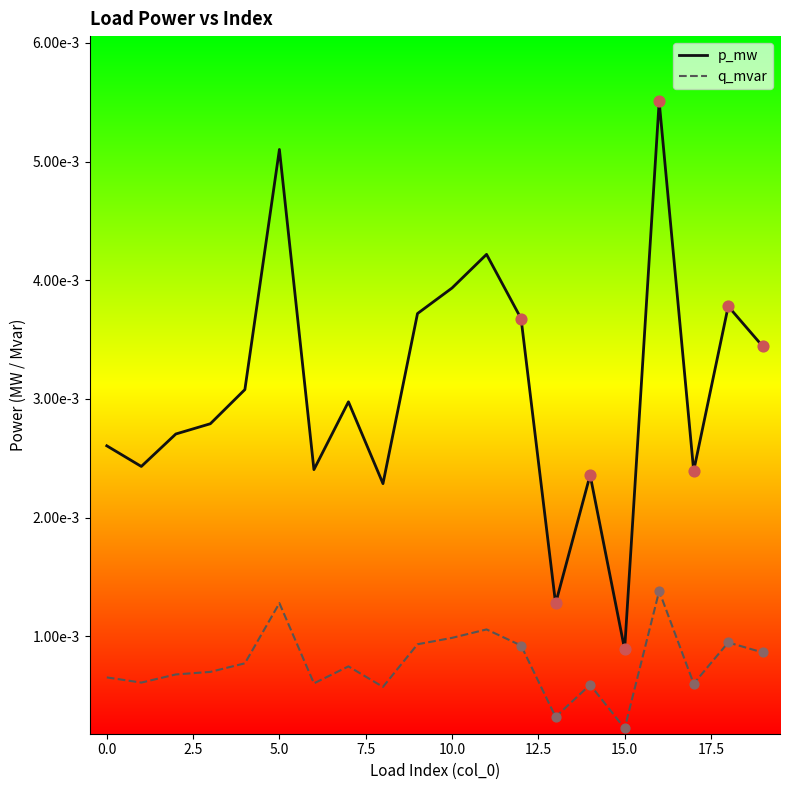

What are all the series names shown in the legend?

p_mw, q_mvar